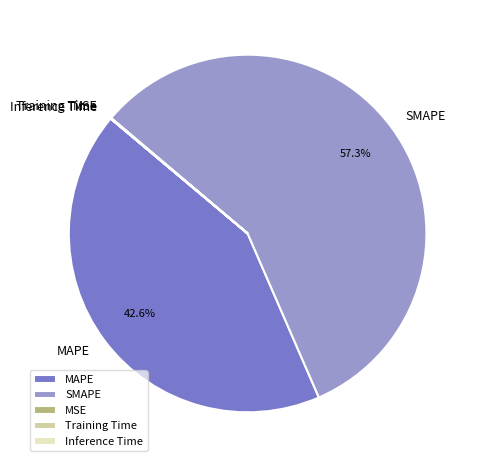

Does any single category account for the majority?

Yes